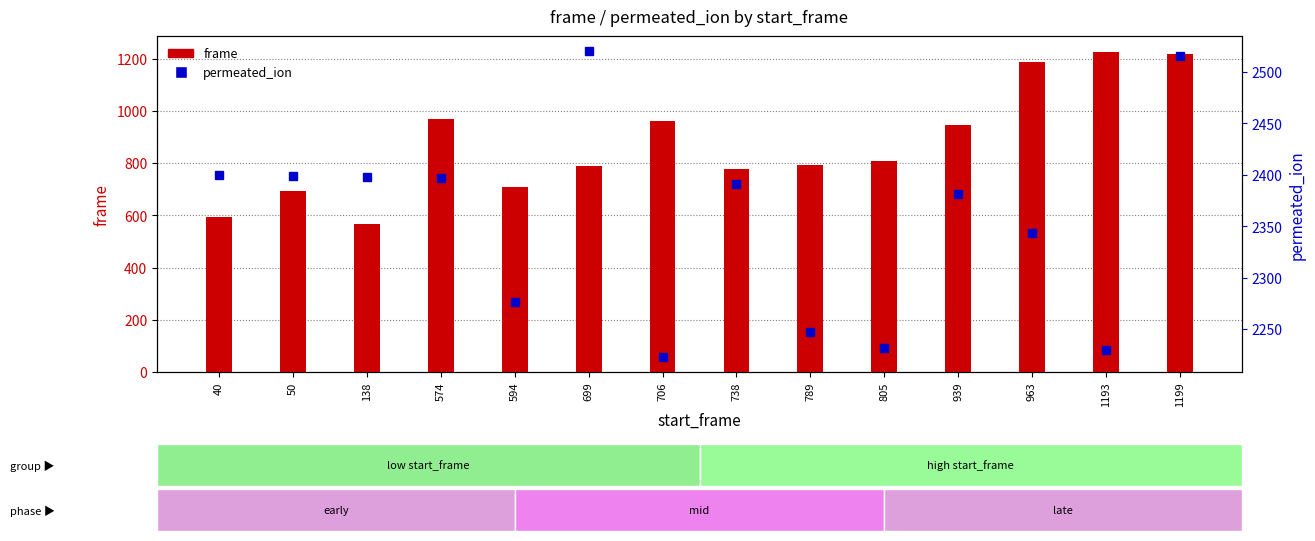

What is the maximum value shown in the chart?

2520